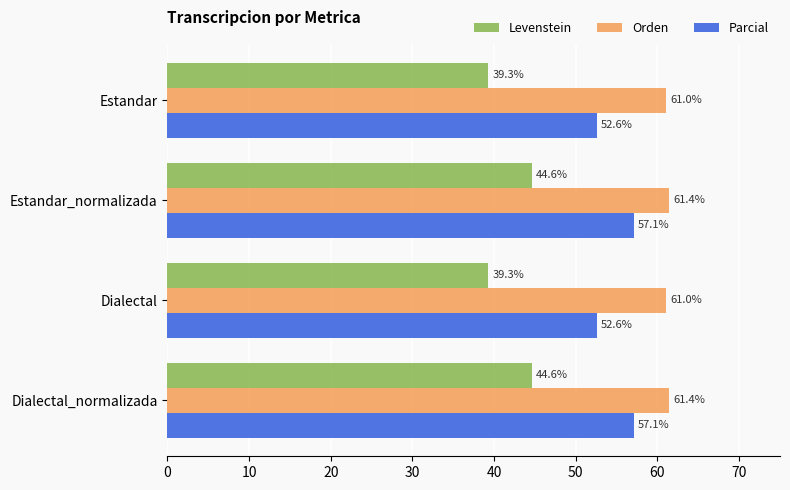

Which series has the widest spread of values?

Levenstein